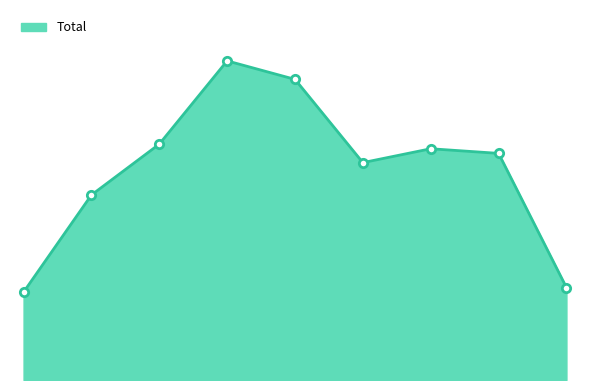

At which category does the chart reach its minimum across all series?

2015